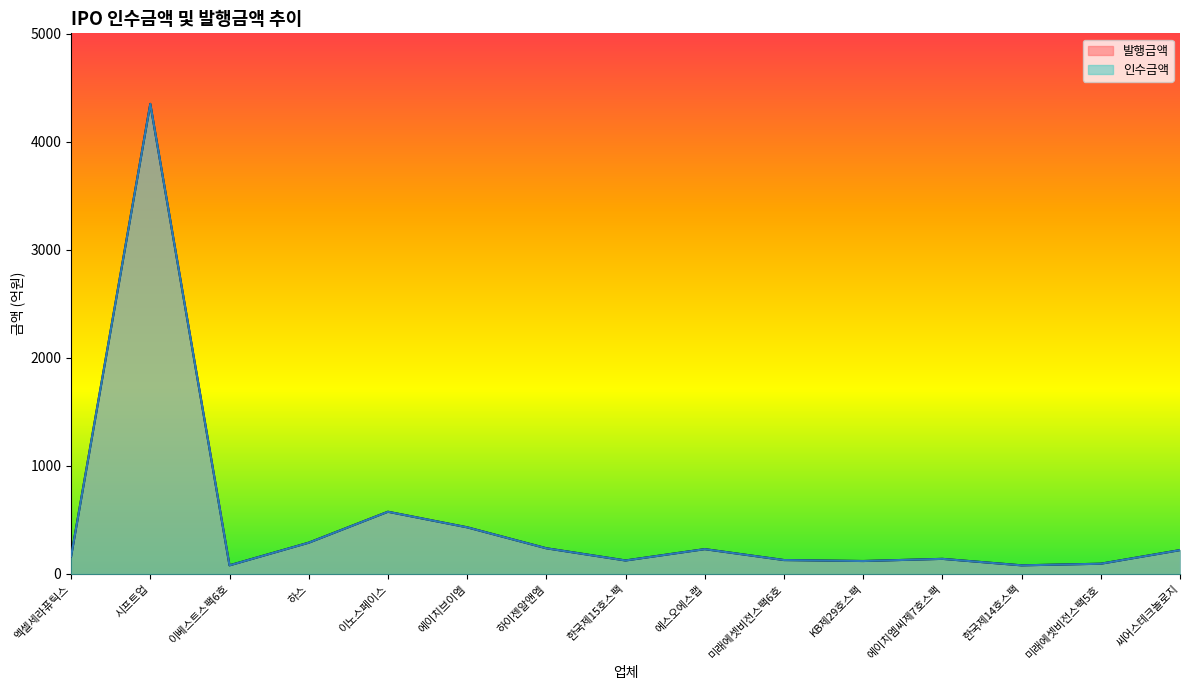

Which series has the largest total across all categories?

인수금액